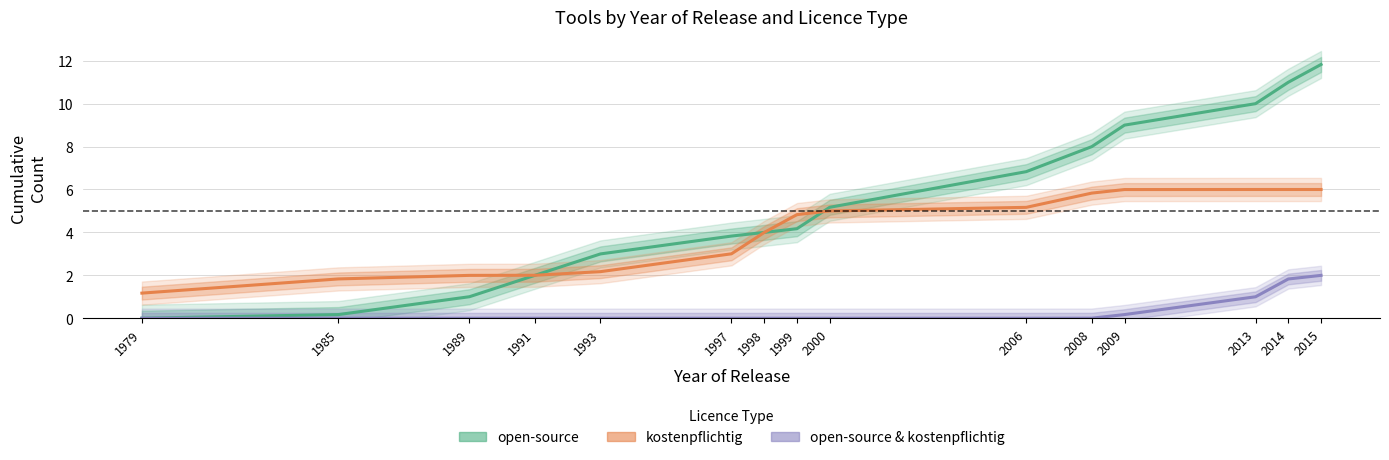

Between 2000 and 2009, which series saw the biggest shift?

open-source